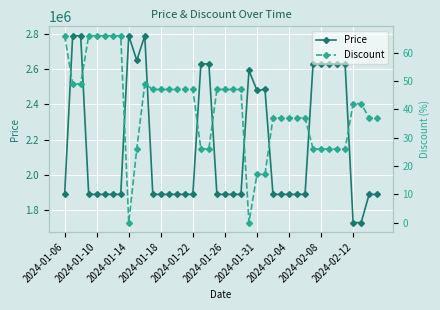

What are all the series names shown in the legend?

Price, Discount